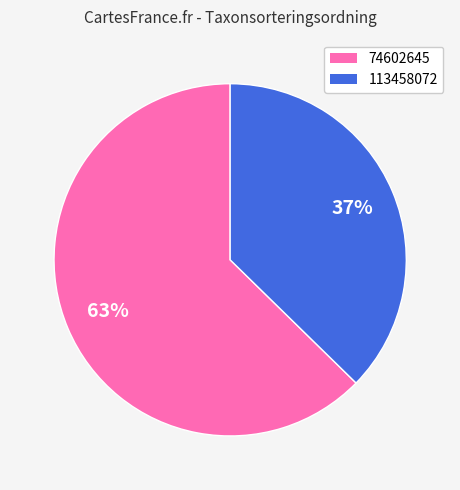

How many slices are in this pie chart?

2